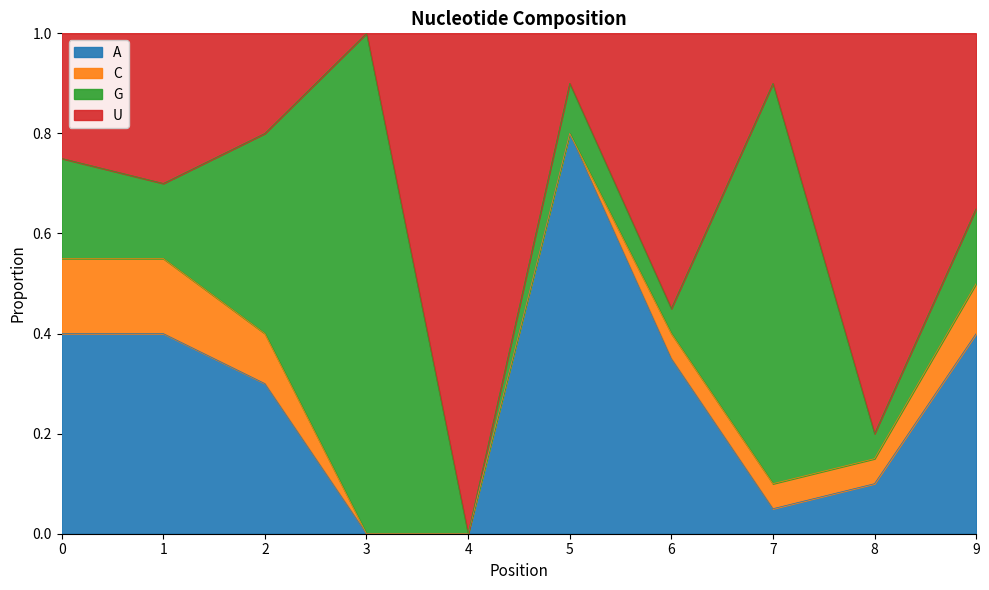

Which category has the lowest value in the A series?

3